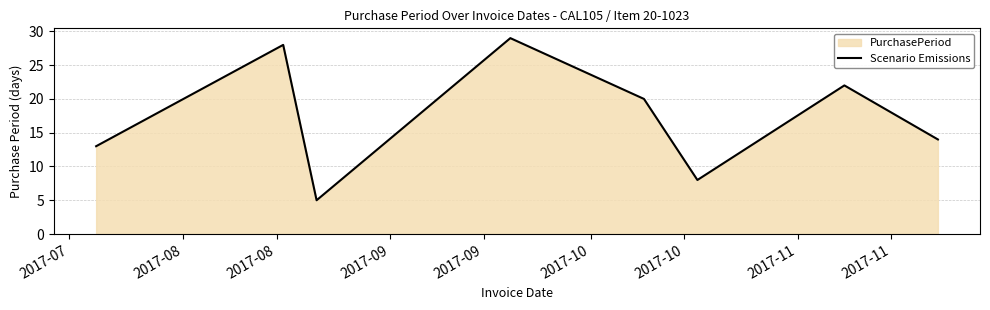

What is the difference between the maximum and minimum values?

24